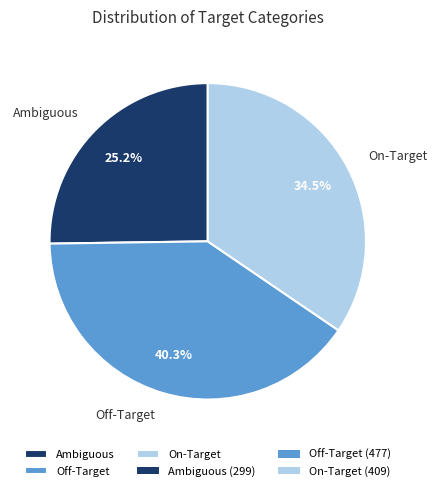

Which has a higher value, On-Target or Ambiguous?

On-Target